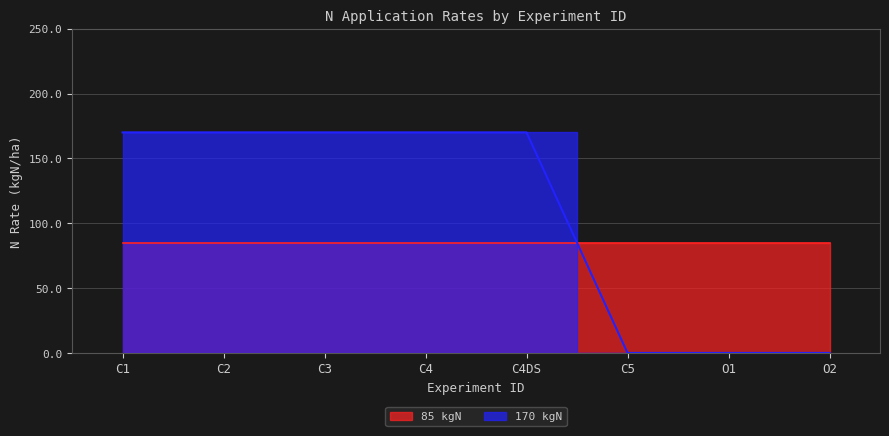

List the labels in order of value, smallest first.

C5, O1, O2, C1, C2, C3, C4, C4DS